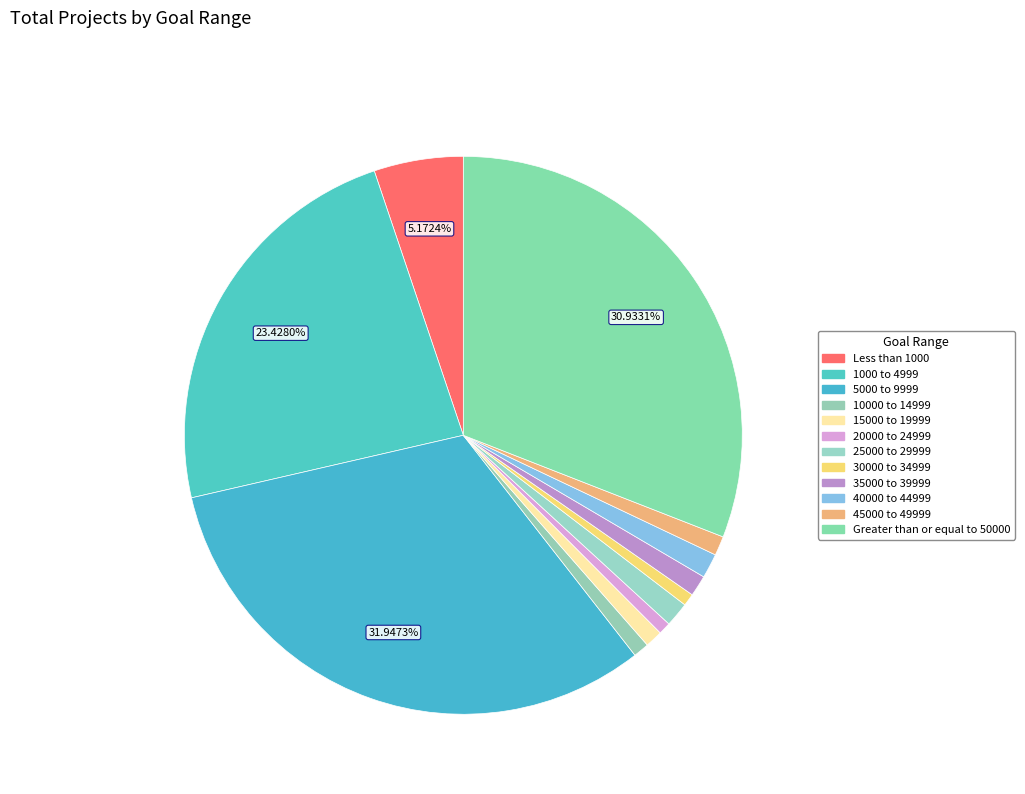

Which category has the smallest portion of the pie?

20000 to 24999